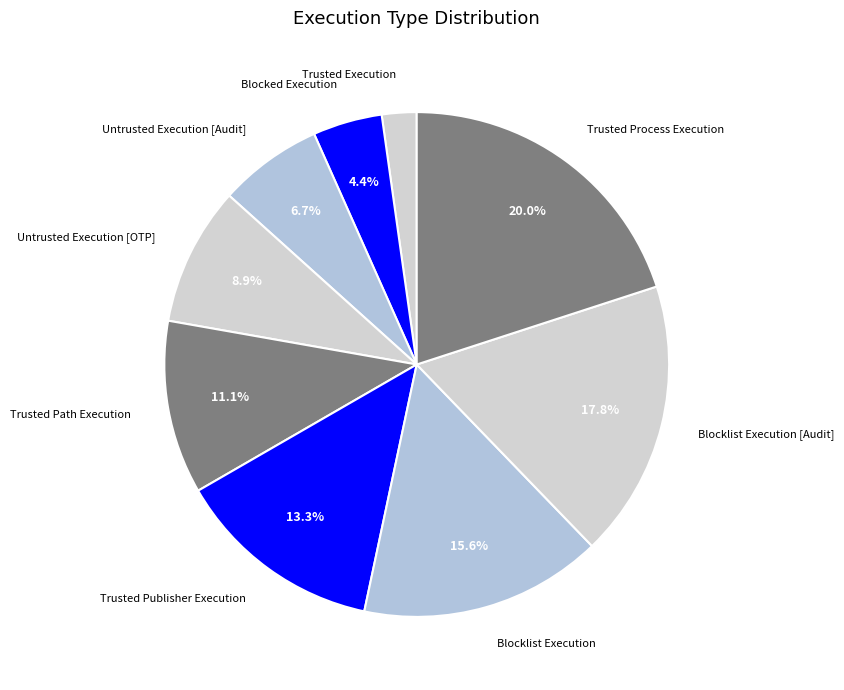

How many segments does this pie chart have?

9